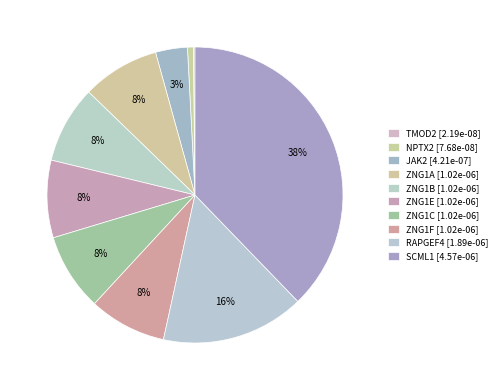

How many segments does this pie chart have?

10